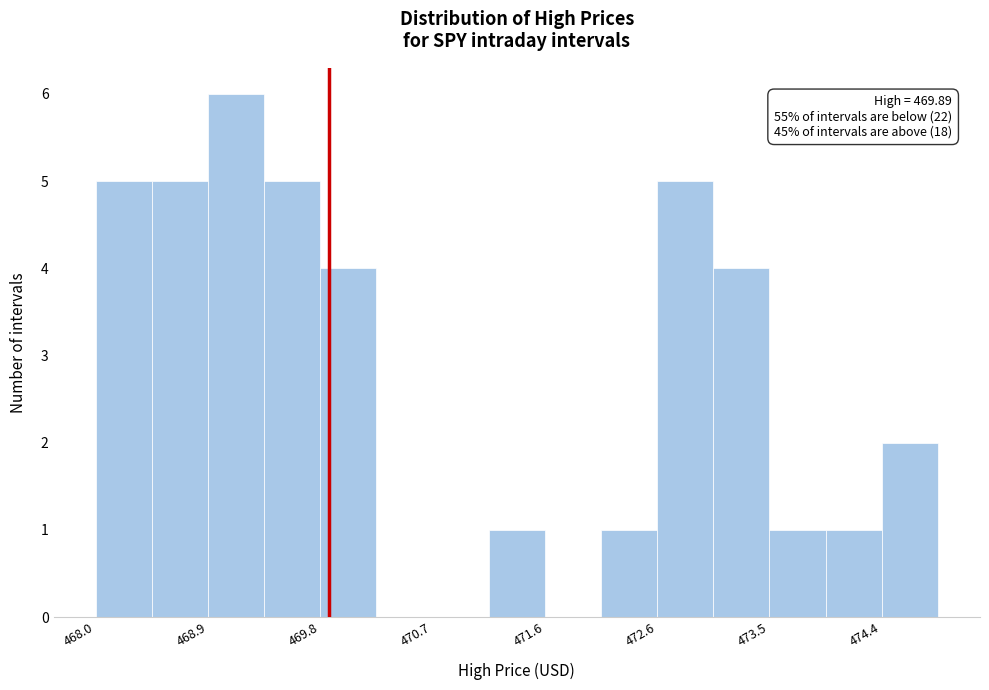

Over which range of the x-axis is the bar tallest?

468.9 to 469.4